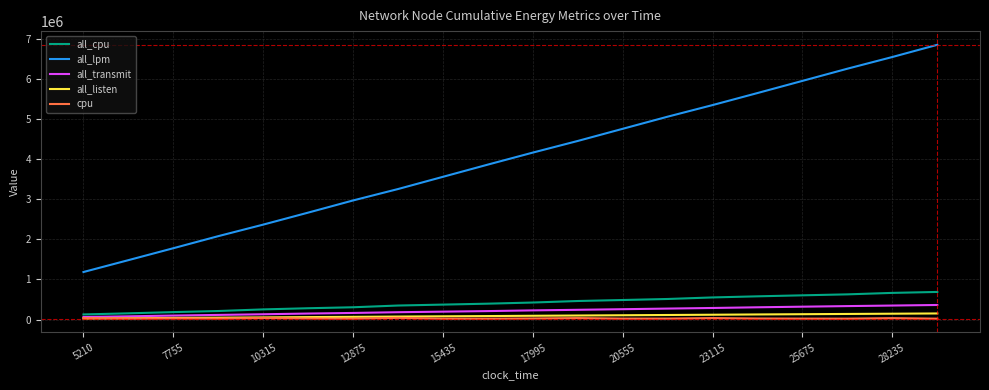

True or false: cpu has more than 0 interior local peaks.

True